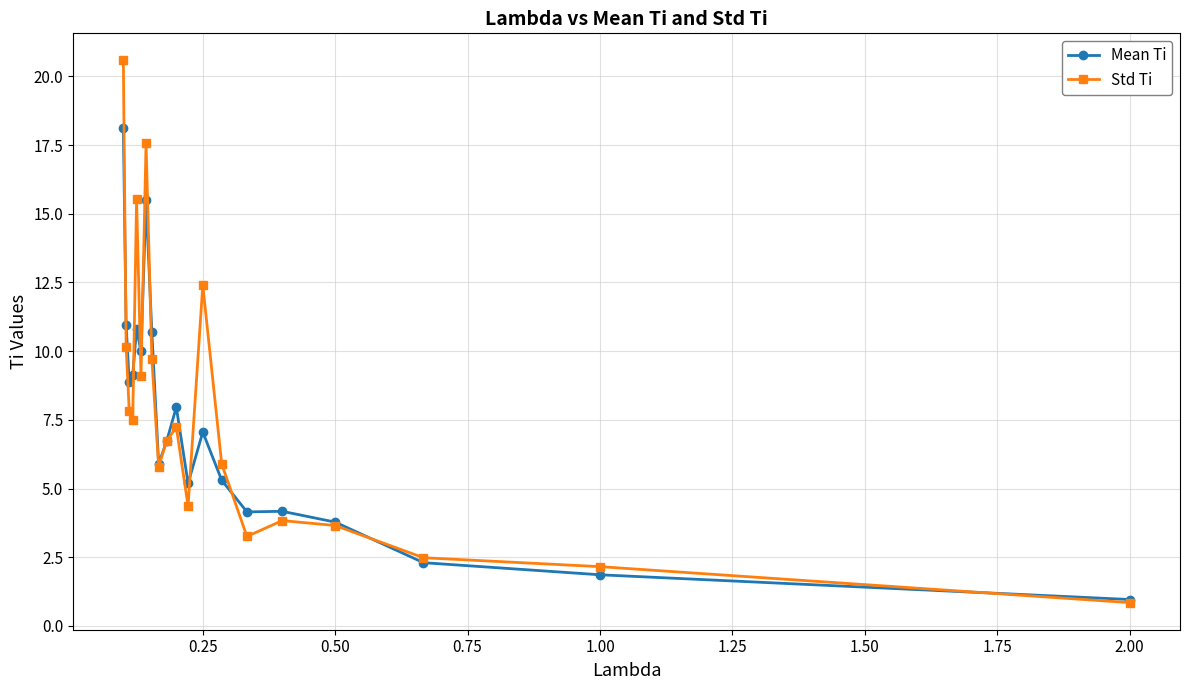

What is the sum of all Mean Ti values?

149.4